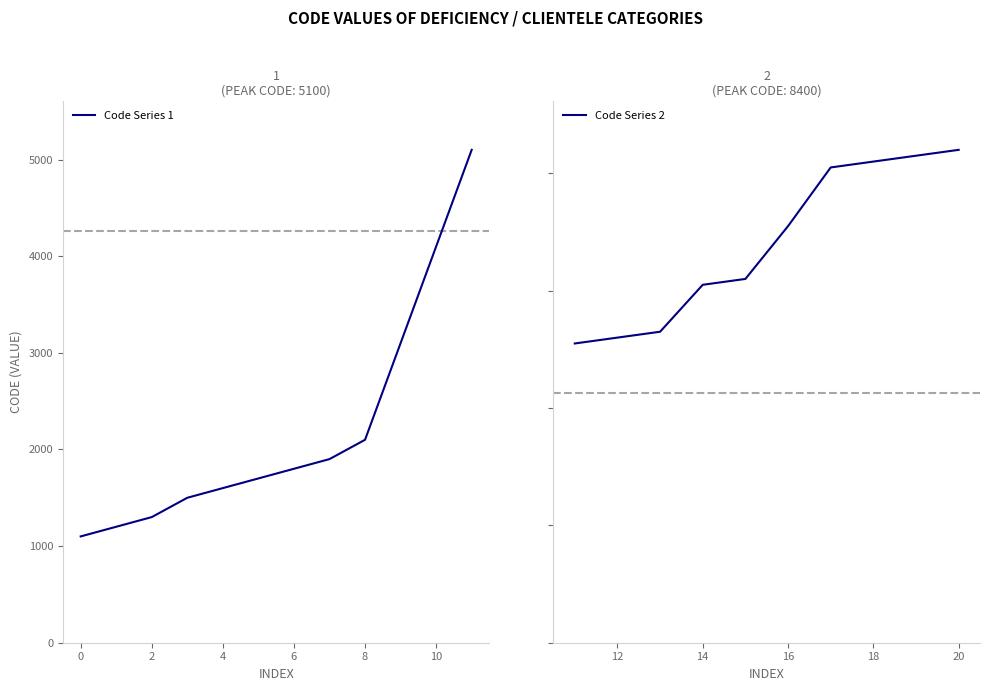

True or false: Code Series 1 has a value of 1100 at 0.

True